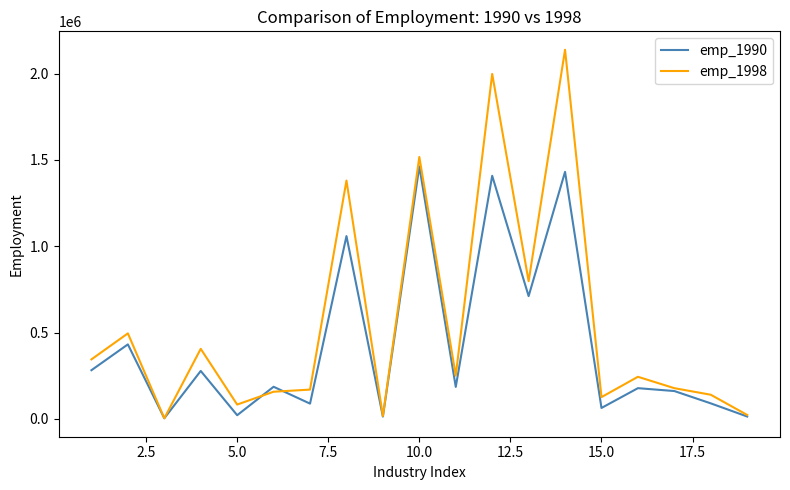

Rank the series by their maximum value, from highest to lowest.

emp_1998, emp_1990